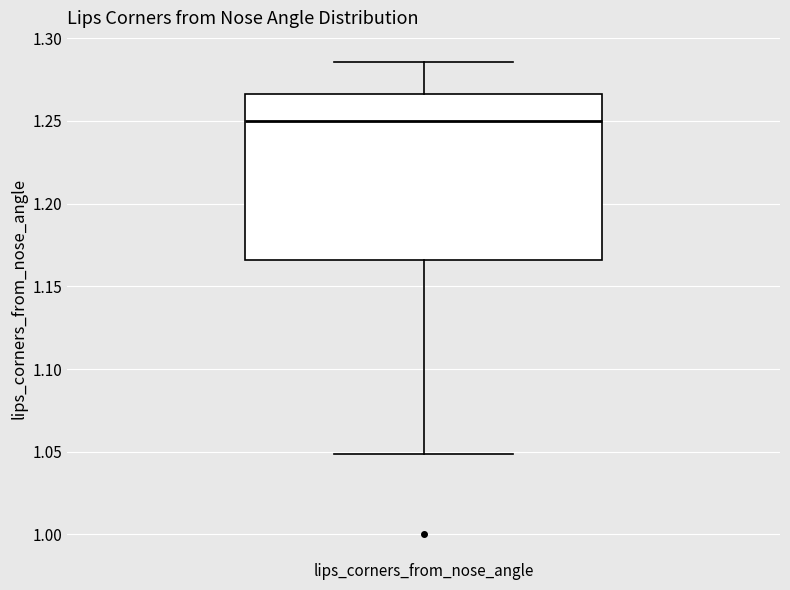

Where does the upper whisker of the box for lips_corners_from_nose_angle end on the y-axis? The values are not printed on the chart, so give them approximately, as read against the axis.

1.285